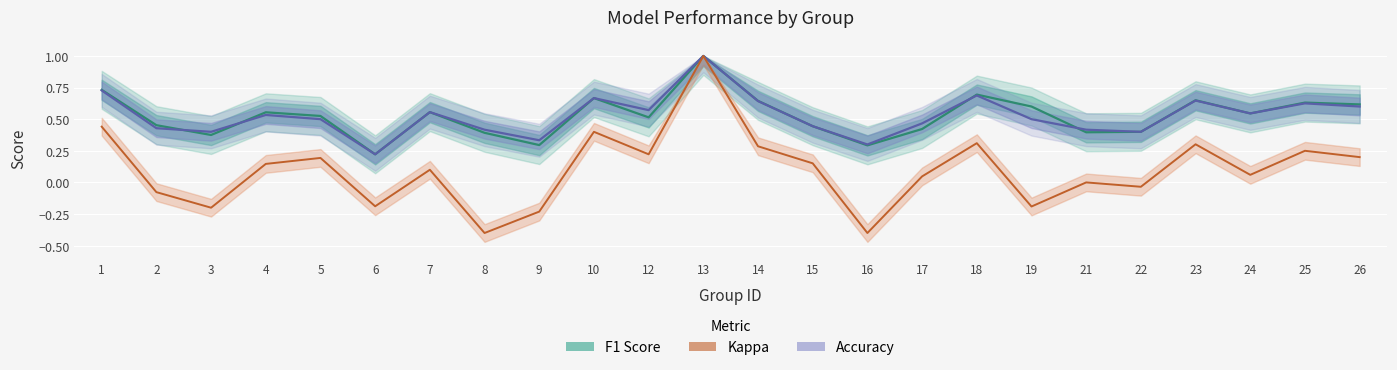

At how many categories does at least one series exceed 0?

24